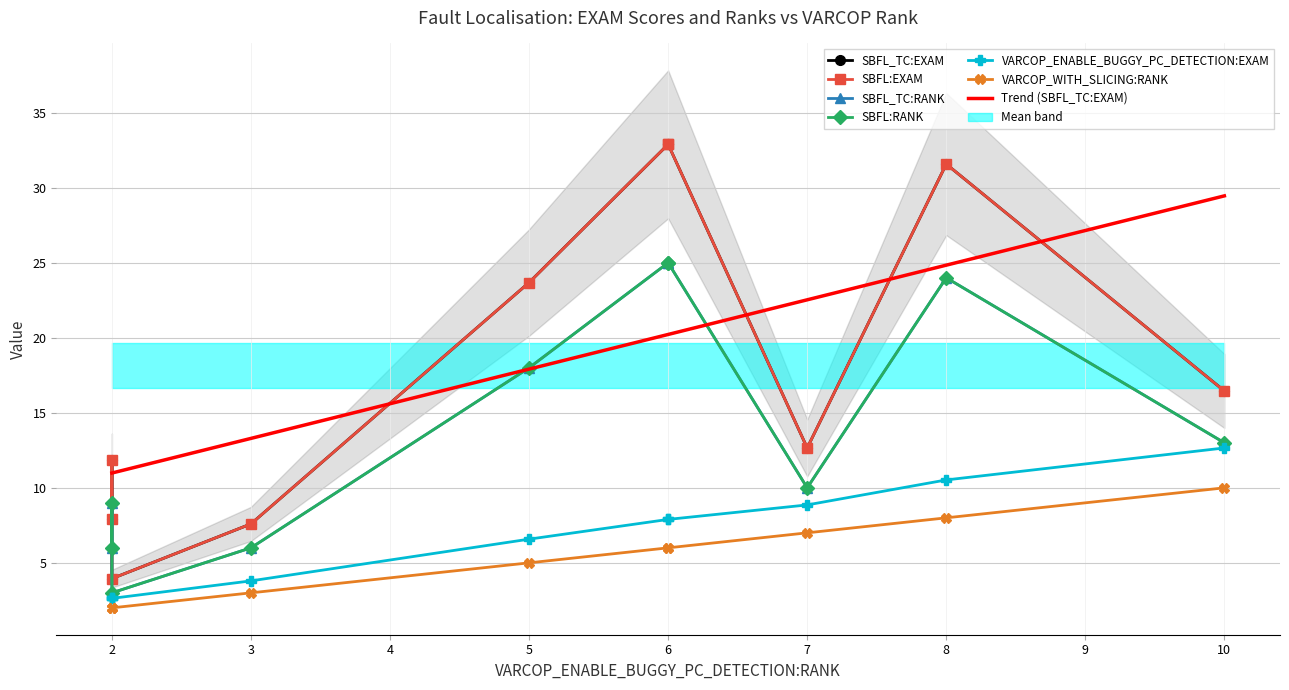

The value of SBFL:RANK at 2 is 1.7. True or false?

False